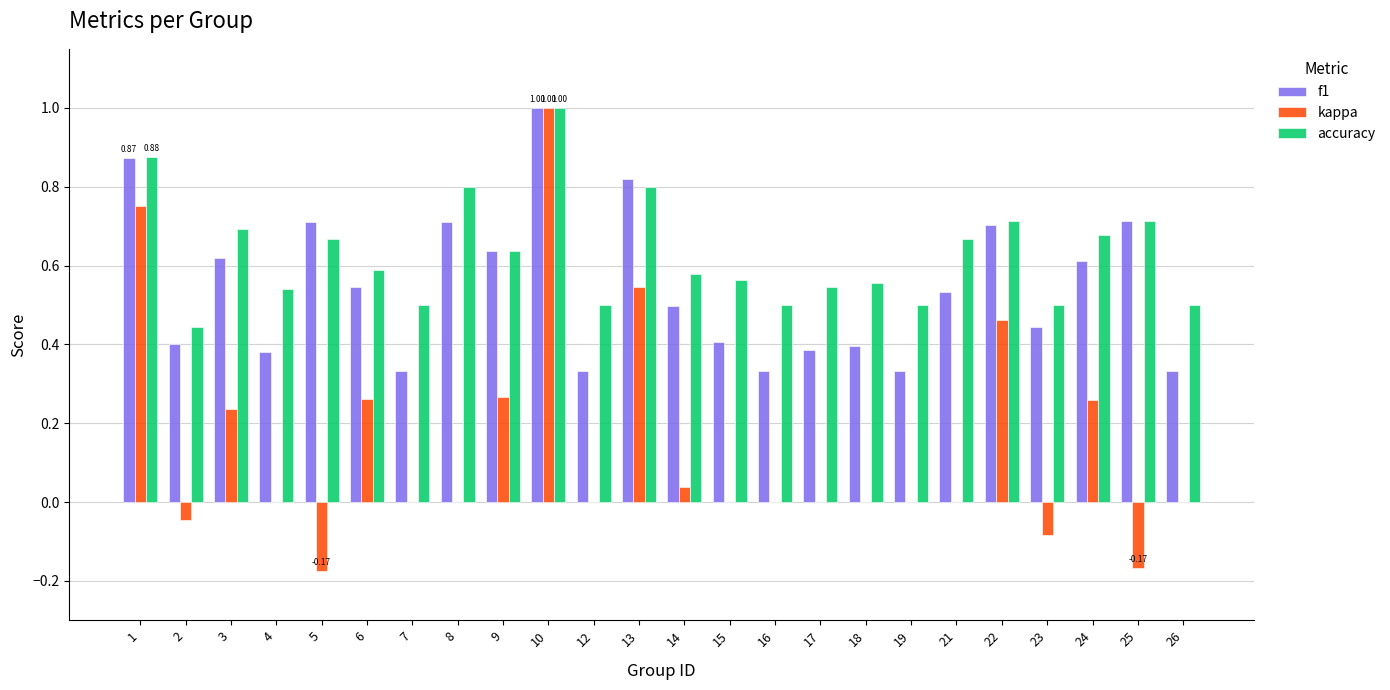

Is the value of kappa at 14 greater than the value of accuracy at 8?

No